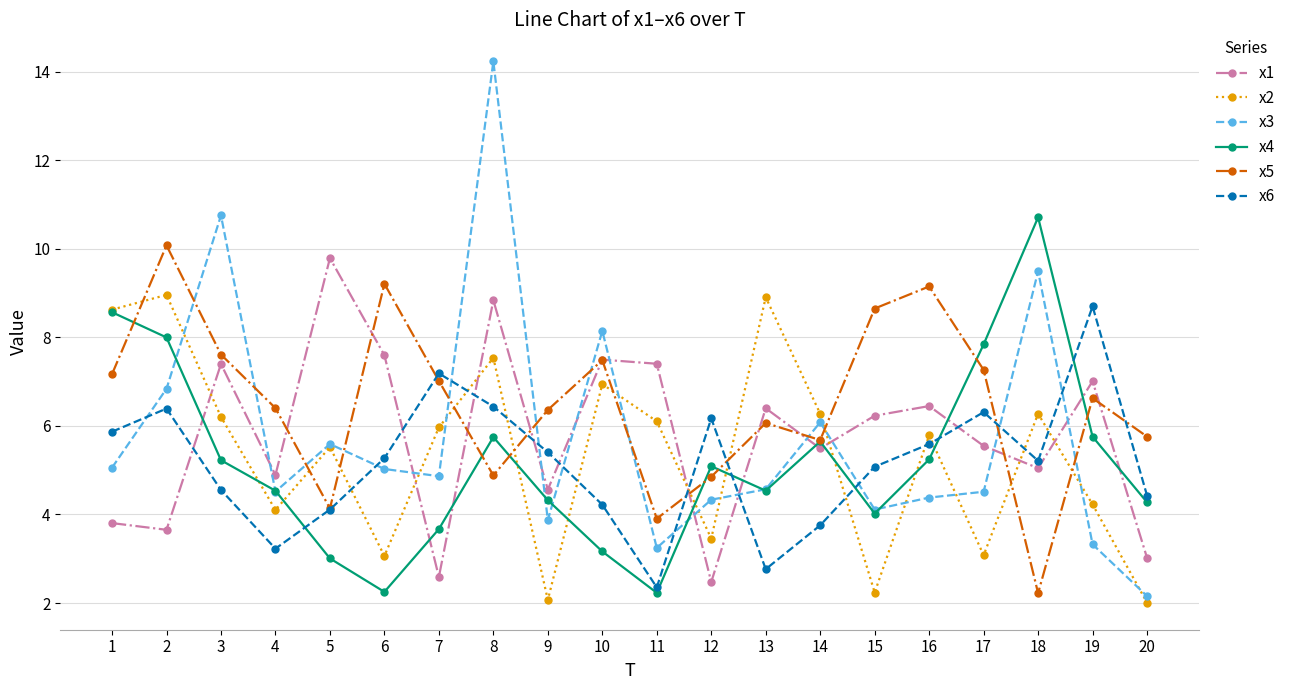

What is the minimum value shown in the chart?

2.0